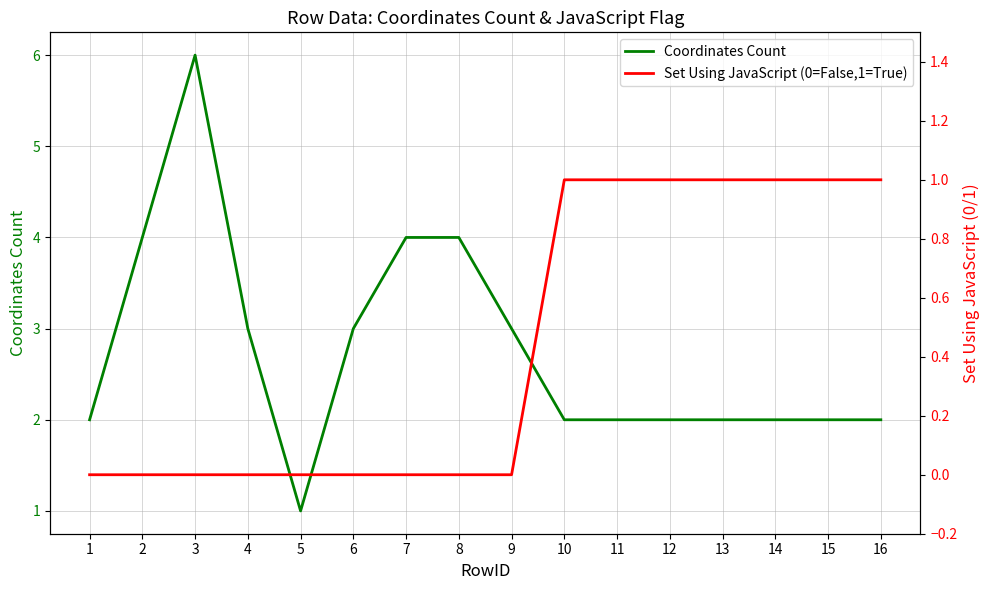

True or false: Coordinates Count and Set Using JavaScript (0=False,1=True) intersect in this chart.

False